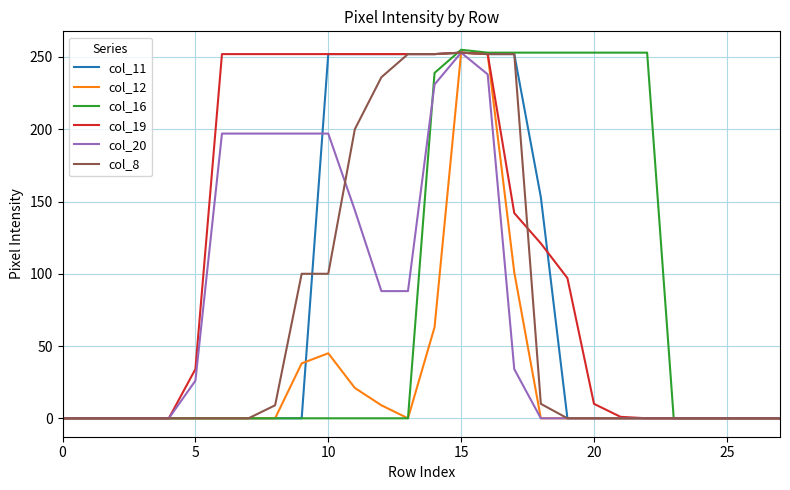

Which series has the largest range (max minus min)?

col_16